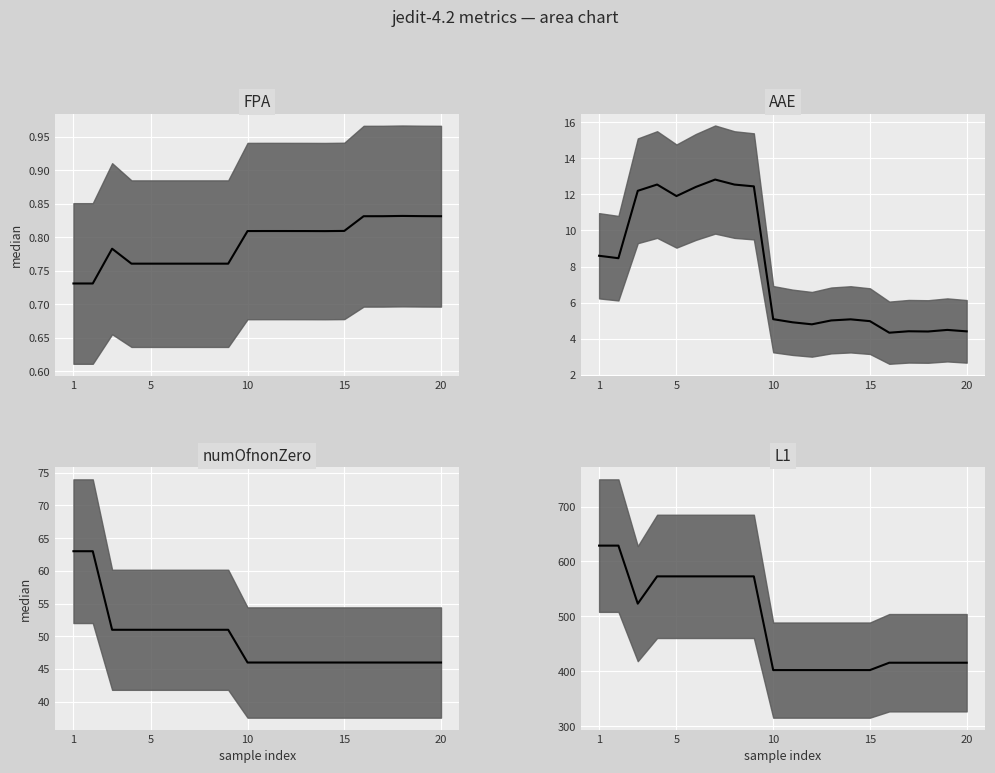

What are all the series names shown in the legend?

FPA median, AAE median, numOfnonZero median, L1 median